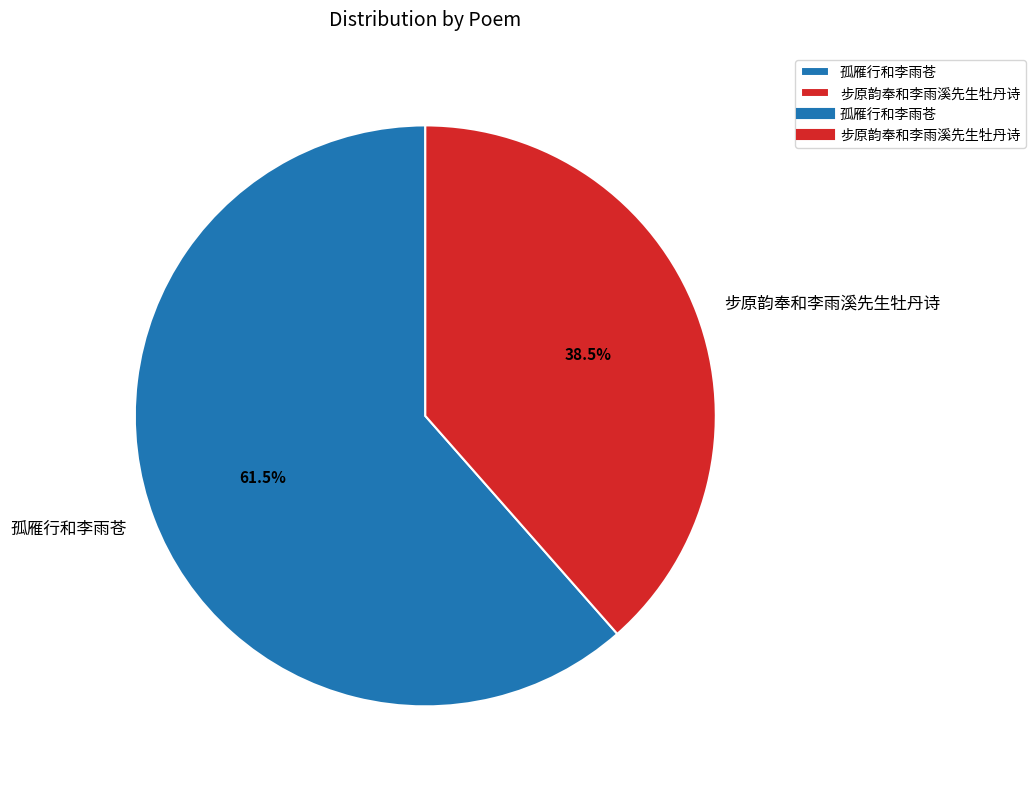

Do 步原韵奉和李雨溪先生牡丹诗 and 孤雁行和李雨苍 together represent more than half of the pie?

Yes